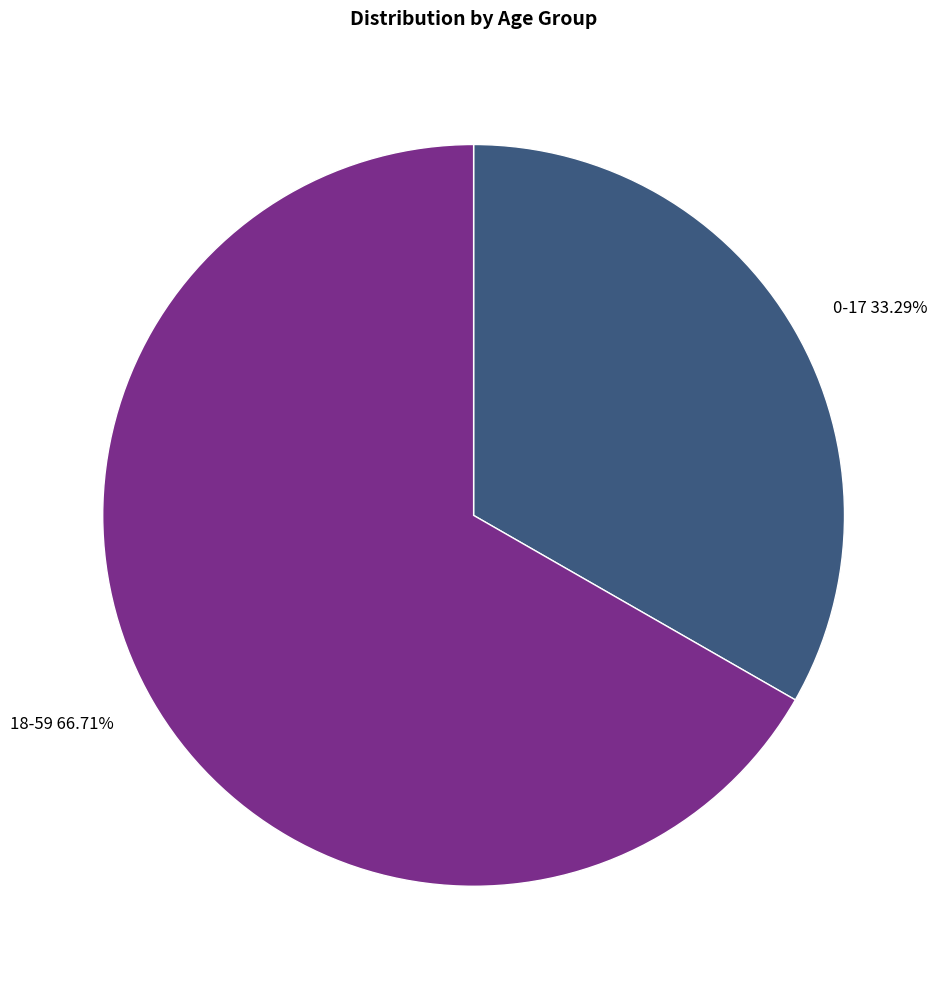

Is there any slice that represents more than half of the pie?

Yes